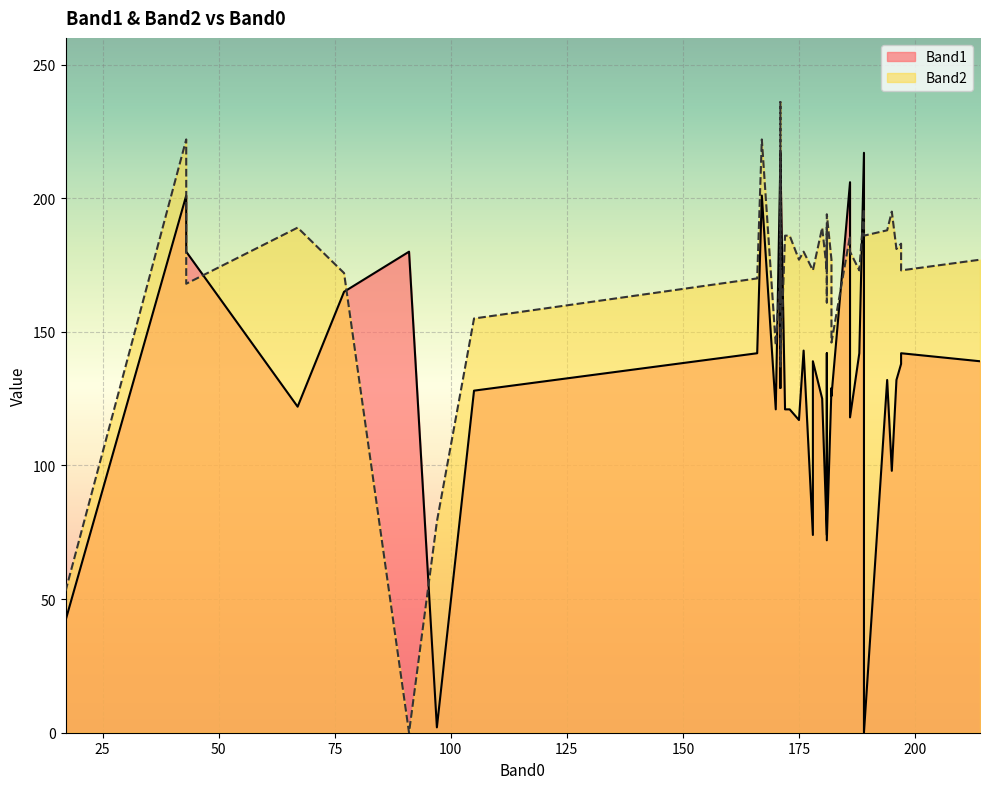

Which series has the largest total across all categories?

Band2